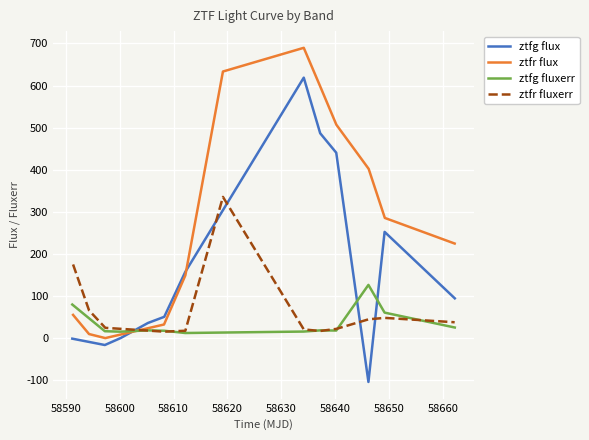

True or false: ztfg flux and ztfg fluxerr intersect in this chart.

True